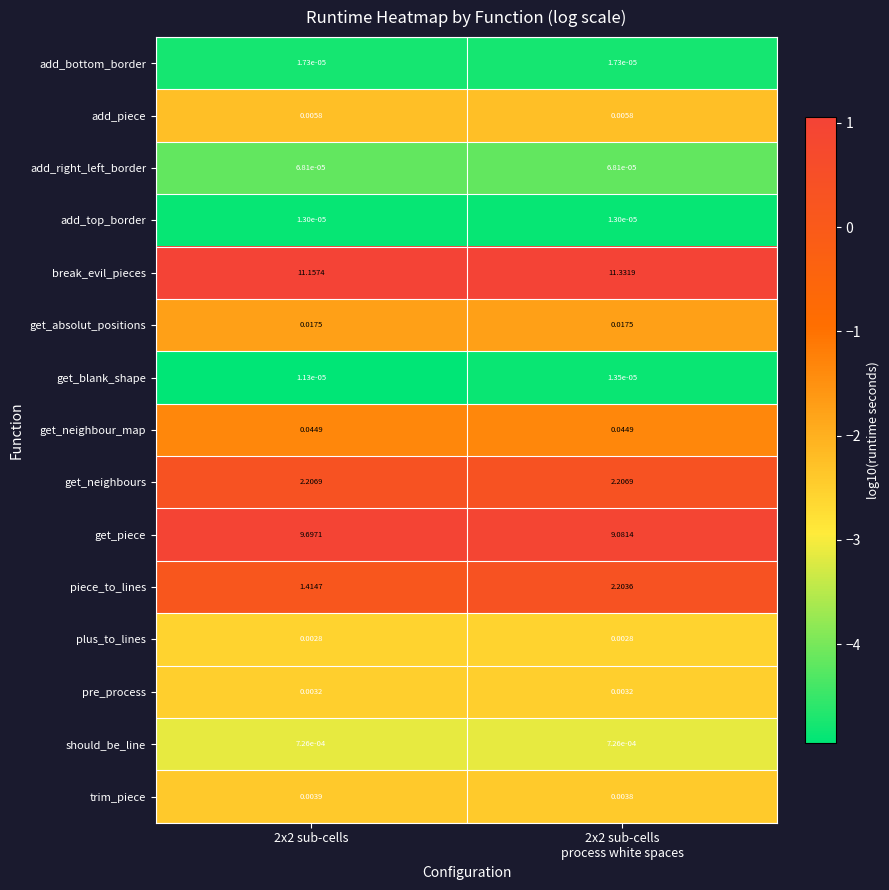

How many distinct data groups are displayed?

15